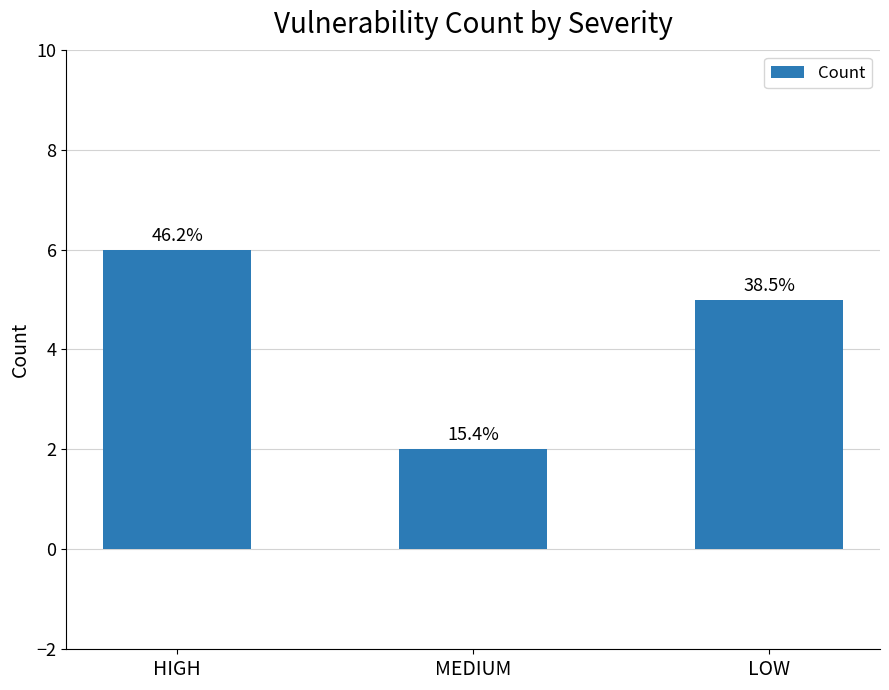

How many bars are there in total?

3